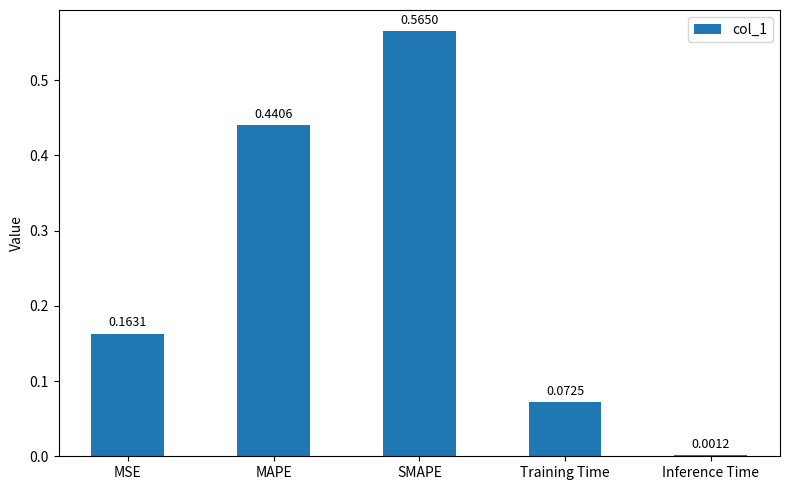

At which label is the value closest to 0?

Inference Time